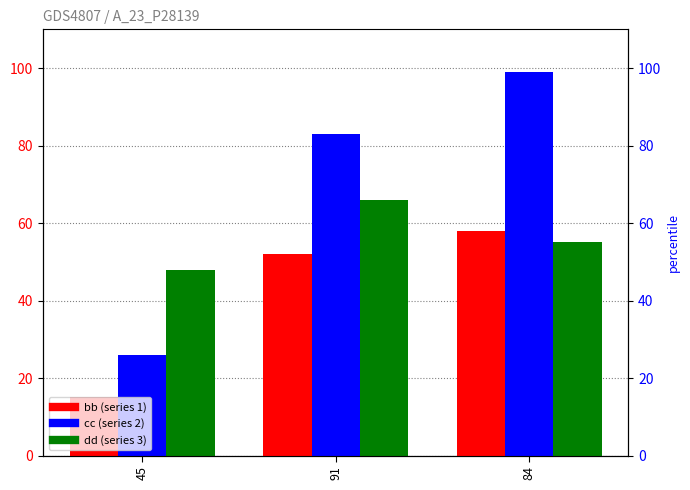

What are all the series names shown in the legend?

bb, cc, dd